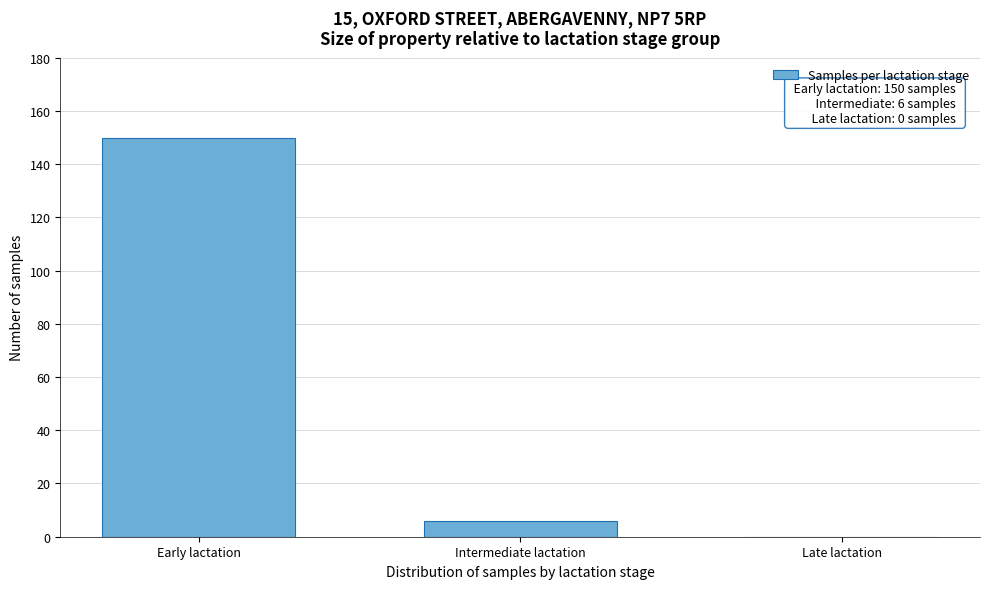

Reading right to left, extract all data points from this chart.

Late lactation=0	Intermediate lactation=6	Early lactation=150